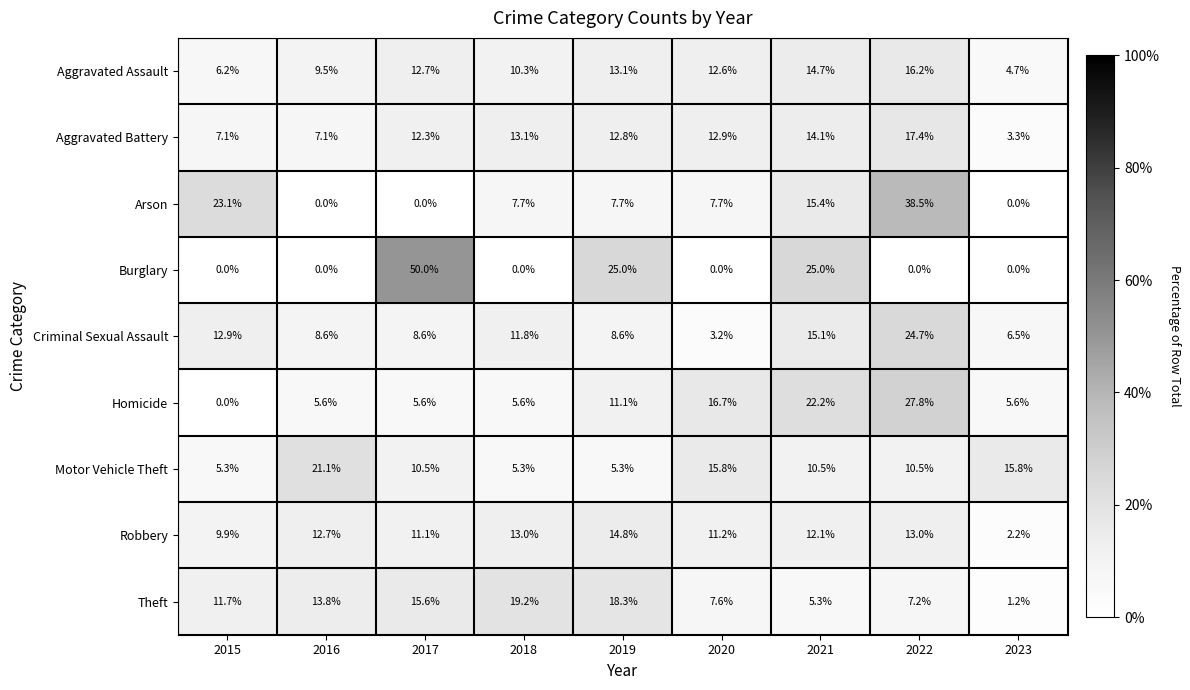

What is the maximum value shown in the chart?

50.0